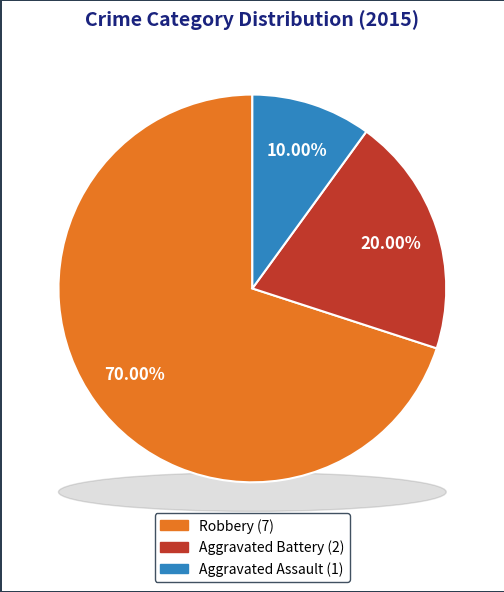

To the nearest percent, what is the average slice percentage?

33%